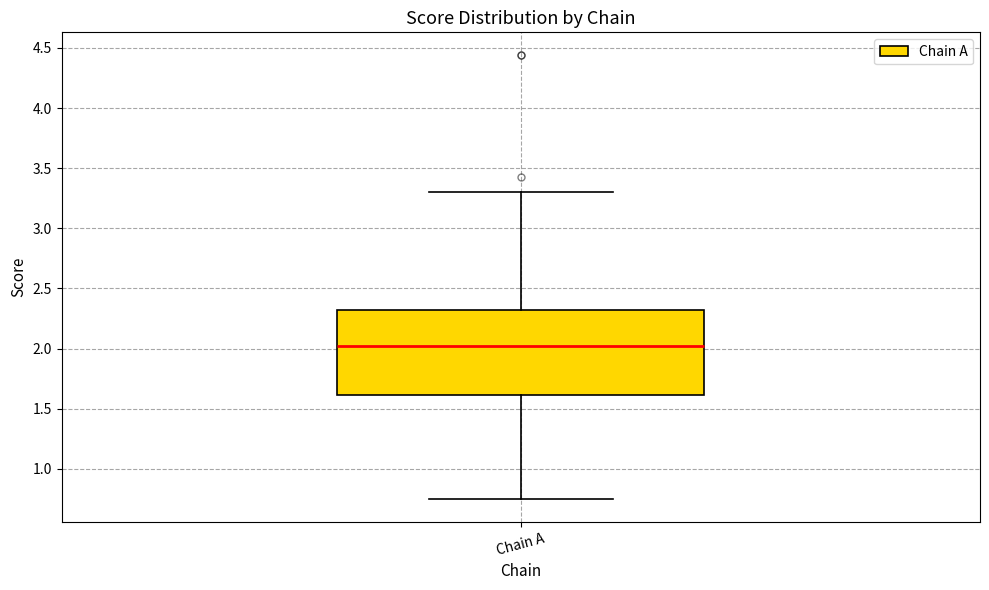

Read this box plot against the y-axis: the position of the median line, the range covered by the box, and the ends of both whiskers. The values are not printed on the chart, so give them approximately, as read against the axis.

median 2.00, box 1.60 to 2.30, whiskers 0.75 to 3.30